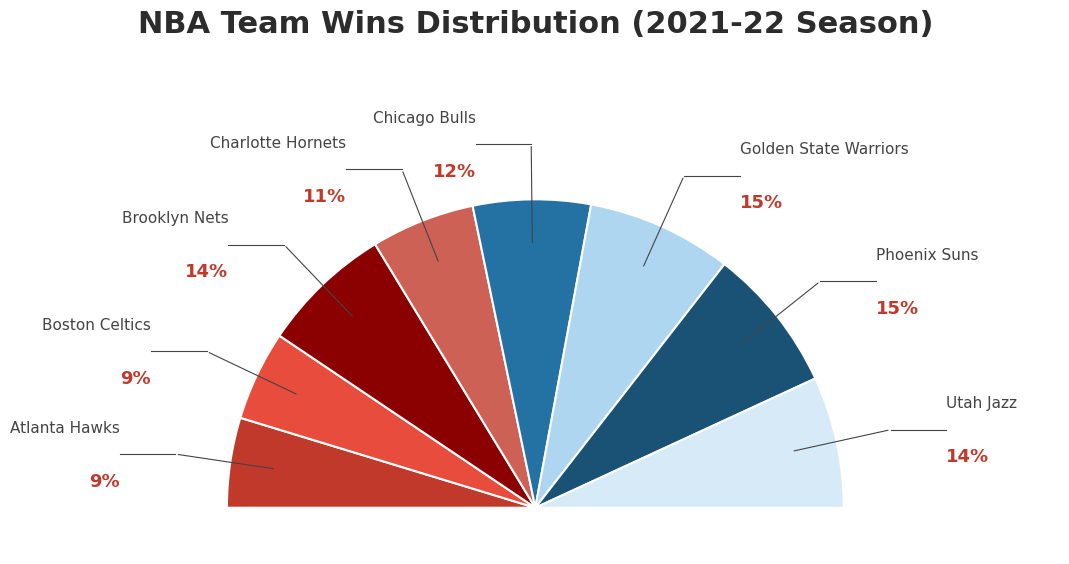

The Phoenix Suns slice represents 15% of the pie. True or false?

True